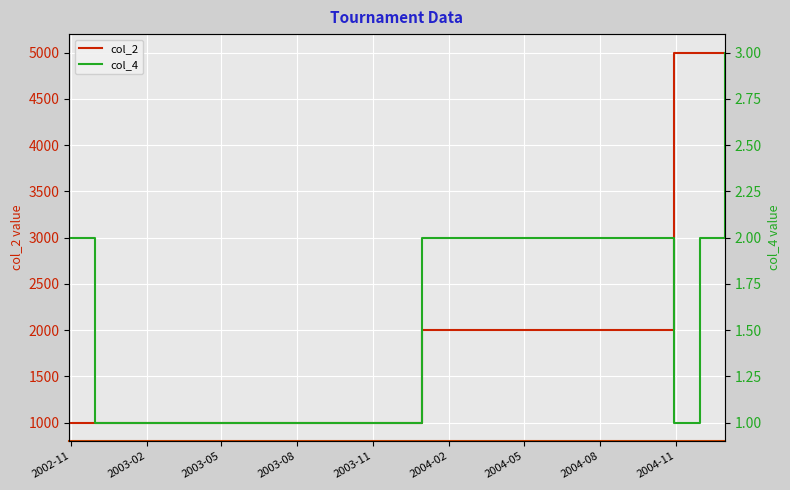

What is the difference between the maximum and minimum values in the col_4 series?

2